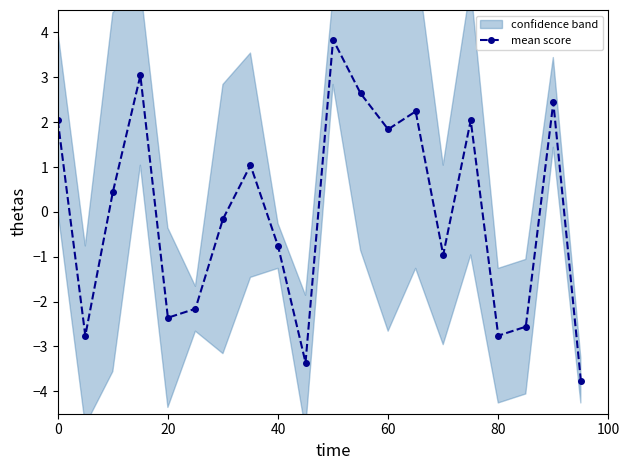

True or false: mean score has a value of 3.2 at 0.

False